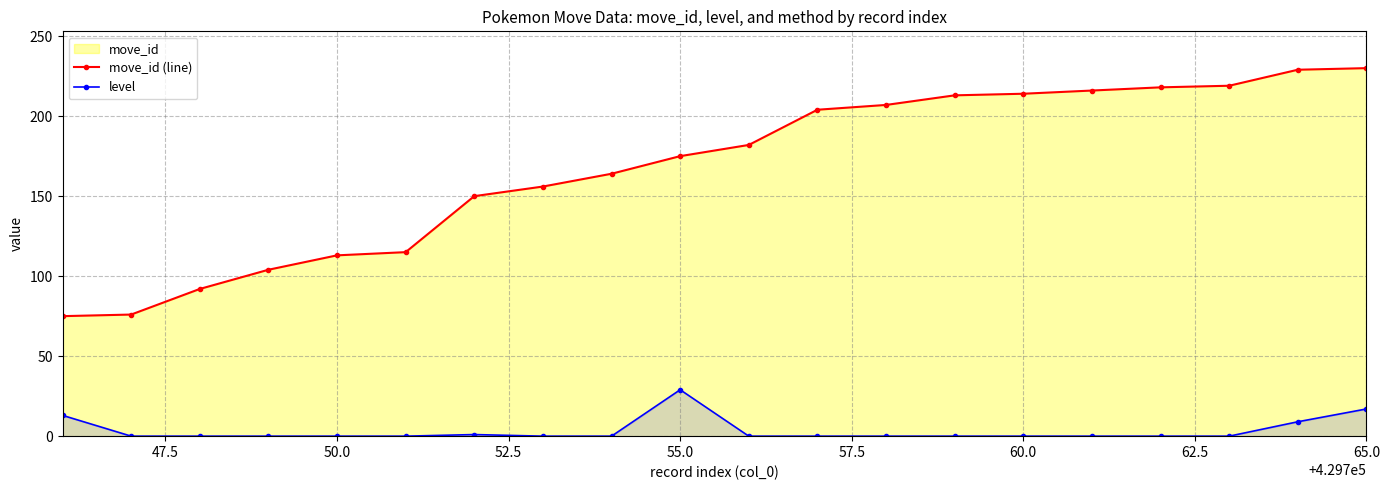

True or false: level and move_id (line) cross at least once.

False